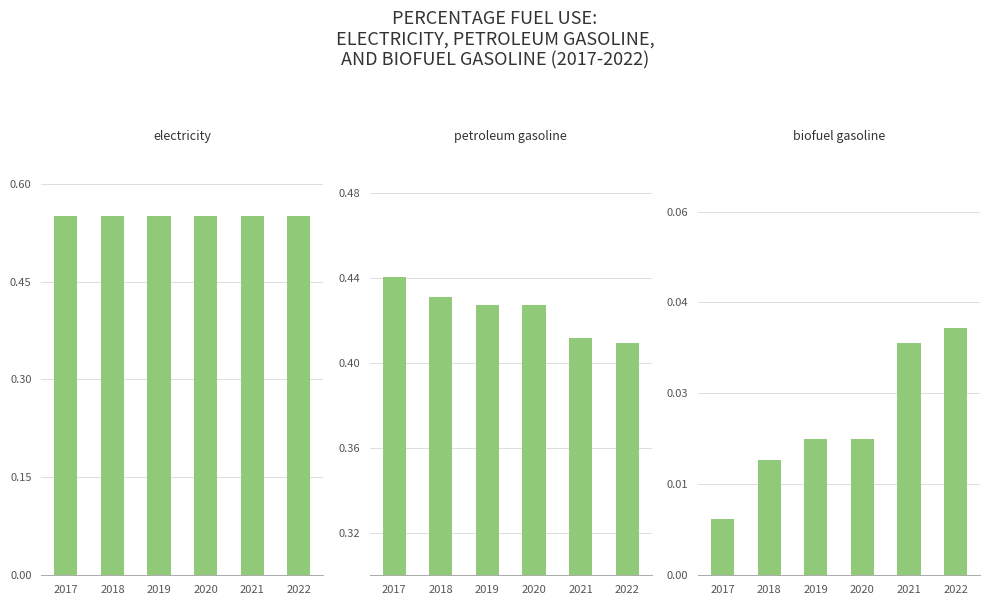

Are the bars horizontal?

No